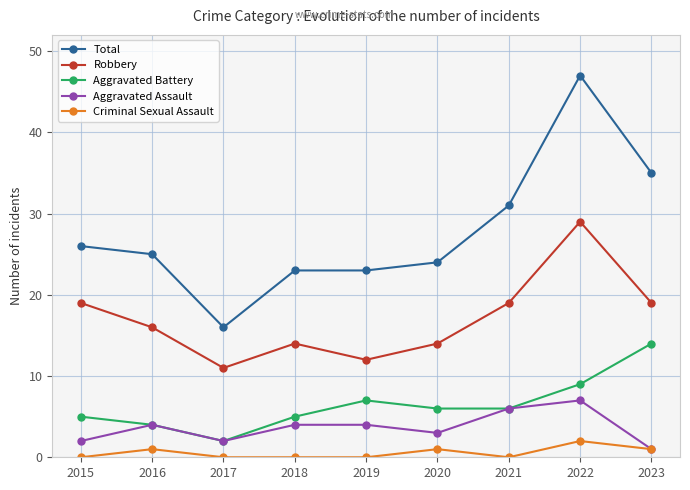

Where is the first local minimum for Total?

2017